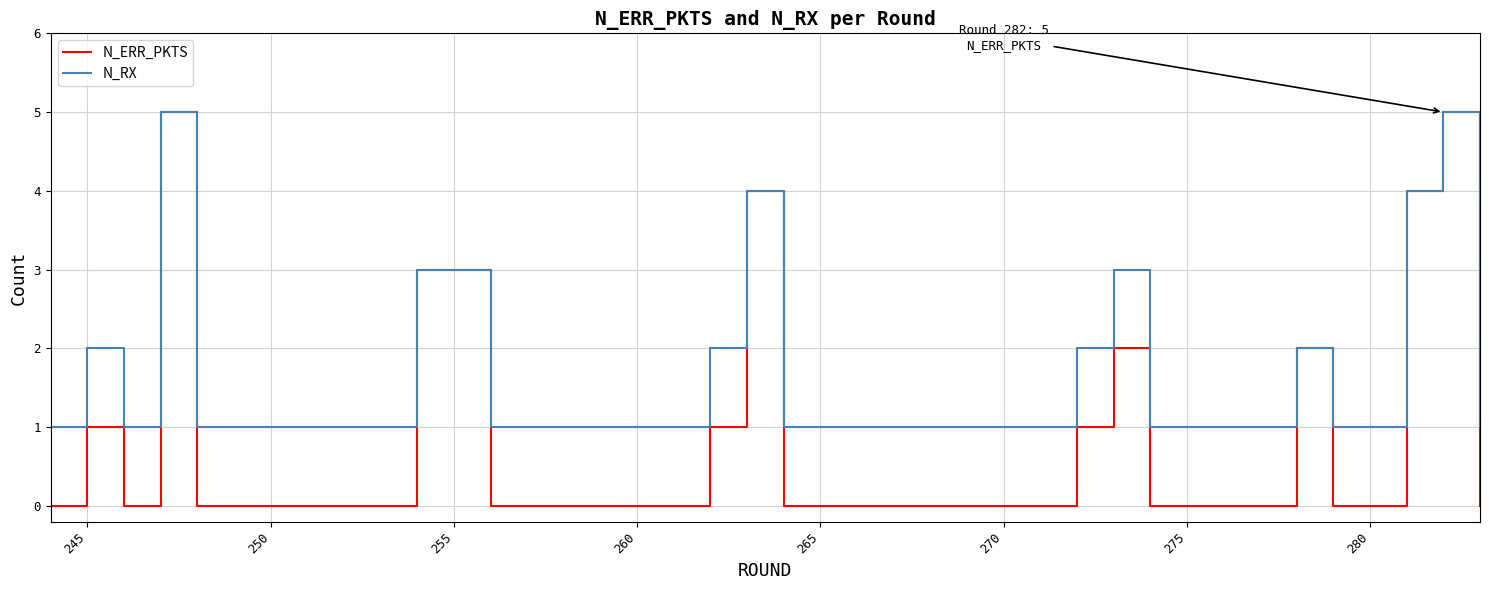

List the series in order of their overall mean, highest first.

N_RX, N_ERR_PKTS